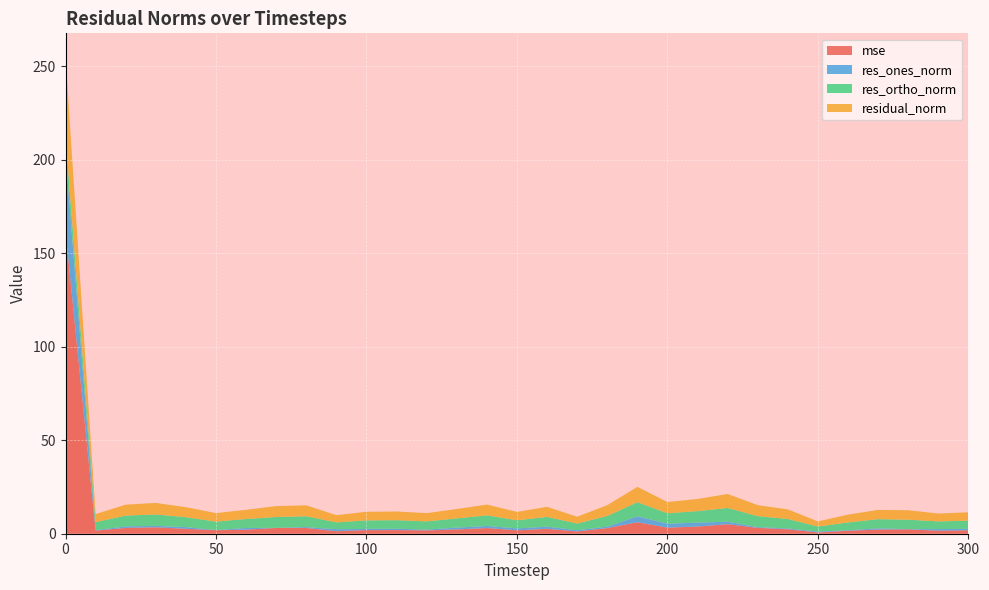

Reading right to left, list all the values displayed in this chart.

mse: 300=1.8	290=1.6	280=2.3	270=2.2	260=1.6	250=0.7	240=2.4	230=3.1	220=5.1	210=3.8	200=3.3	190=6.1	180=3.0	170=1.2	160=2.6	150=1.8	140=3.0	130=2.3	120=1.8	110=2.0	100=1.9	90=1.3	80=3.1	70=3.1	60=2.2	50=1.9	40=2.6	30=3.5	20=3.1	10=1.7	0=161.8
res_ones_norm: 300=0.8	290=0.9	280=0.1	270=0.7	260=0.3	250=0.5	240=0.4	230=0.4	220=1.3	210=2.1	200=2.1	190=3.2	180=0.8	170=0.7	160=1.1	150=1.0	140=1.1	130=1.0	120=0.4	110=0.7	100=0.7	90=1.1	80=0.5	70=0.1	60=0.9	50=0.0	40=0.9	30=0.7	20=0.8	10=0.2	0=41.0
res_ortho_norm: 300=4.4	290=4.1	280=5.1	270=4.9	260=4.2	250=2.7	240=5.1	230=5.9	220=7.4	210=6.1	200=5.6	190=7.6	180=5.7	170=3.6	160=5.2	150=4.4	140=5.7	130=4.9	120=4.4	110=4.6	100=4.6	90=3.7	80=5.8	70=5.8	60=4.8	50=4.6	40=5.3	30=6.1	20=5.8	10=4.3	0=9.9
residual_norm: 300=4.5	290=4.2	280=5.1	270=4.9	260=4.2	250=2.7	240=5.1	230=5.9	220=7.5	210=6.5	200=6.0	190=8.2	180=5.8	170=3.6	160=5.4	150=4.5	140=5.8	130=5.0	120=4.4	110=4.6	100=4.6	90=3.8	80=5.8	70=5.8	60=4.9	50=4.6	40=5.4	30=6.2	20=5.8	10=4.3	0=42.2